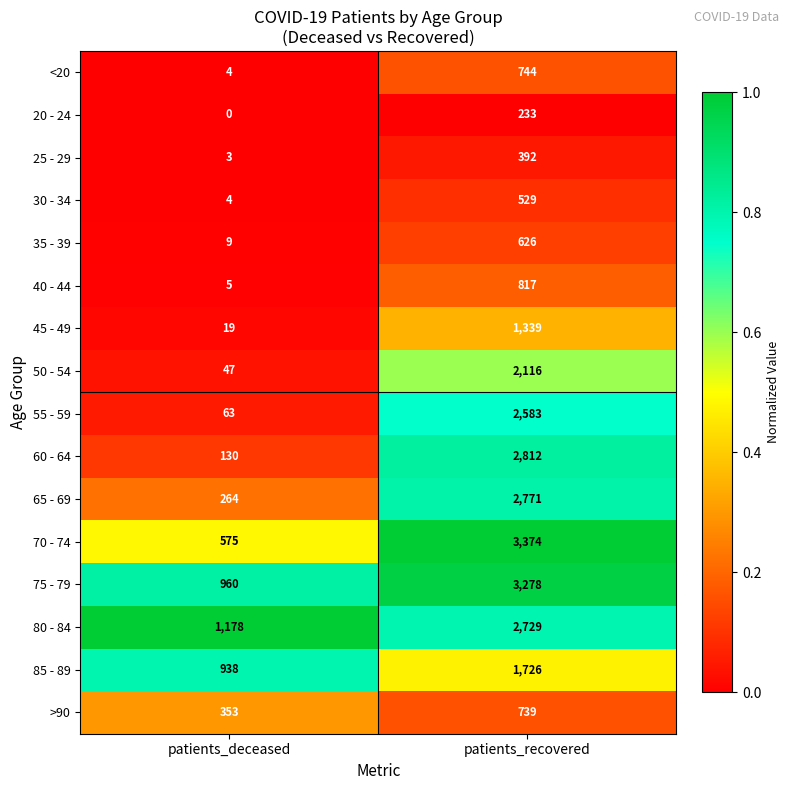

What is the maximum value shown in the chart?

3374